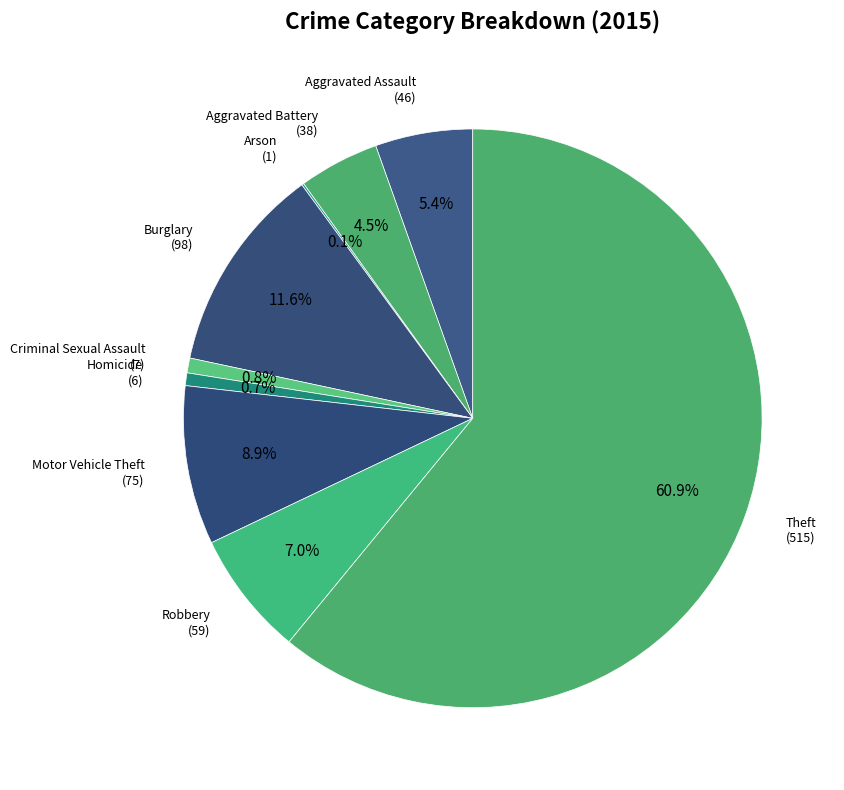

Does Theft account for over 50% of the chart?

Yes